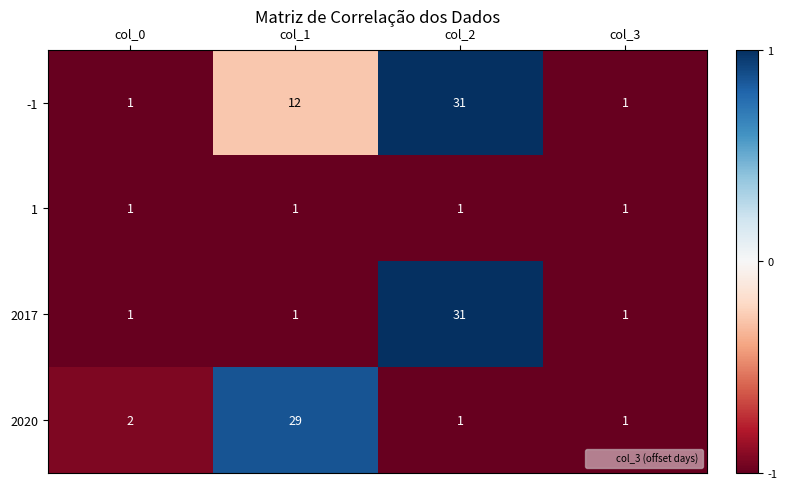

How many data points in 2020 are less than 2?

2